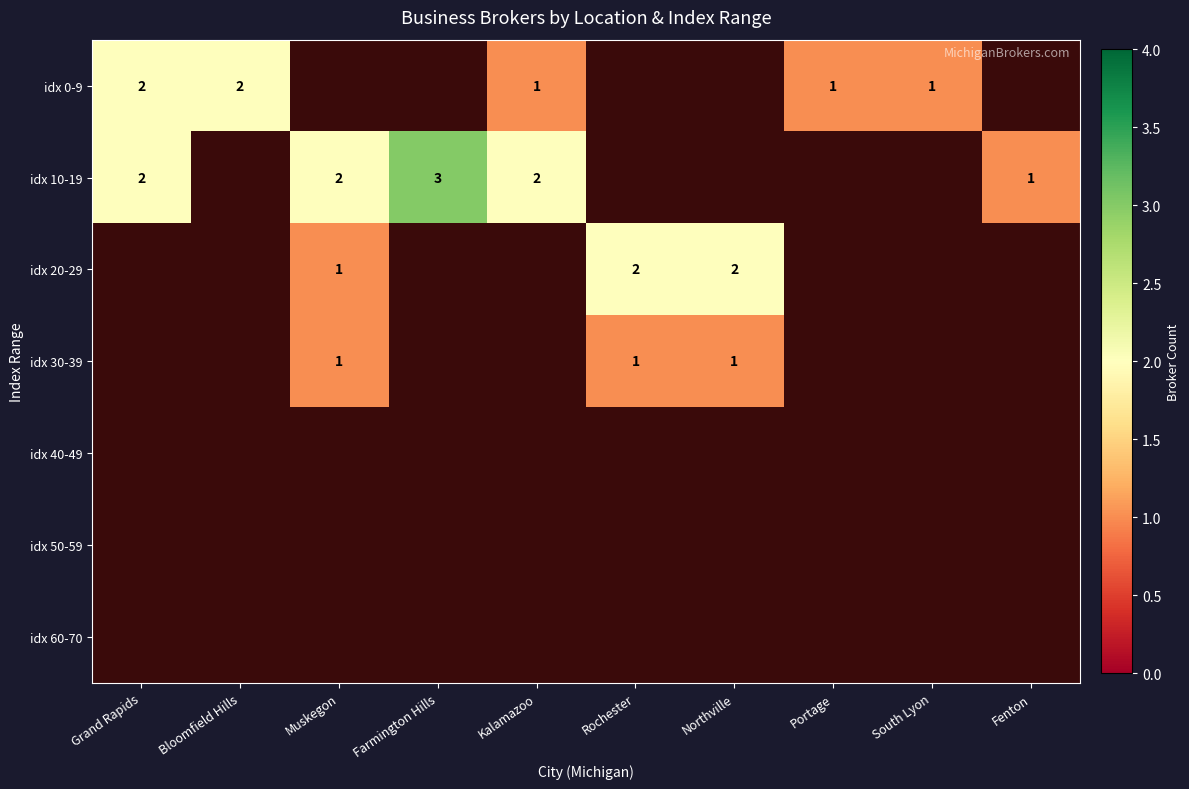

The value of idx 30-39 at Muskegon is 1. True or false?

True